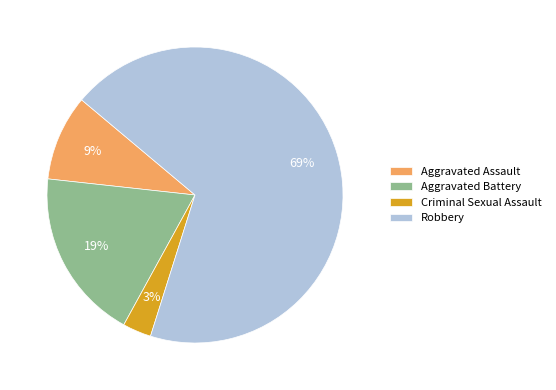

What is the largest slice in the pie chart?

Robbery